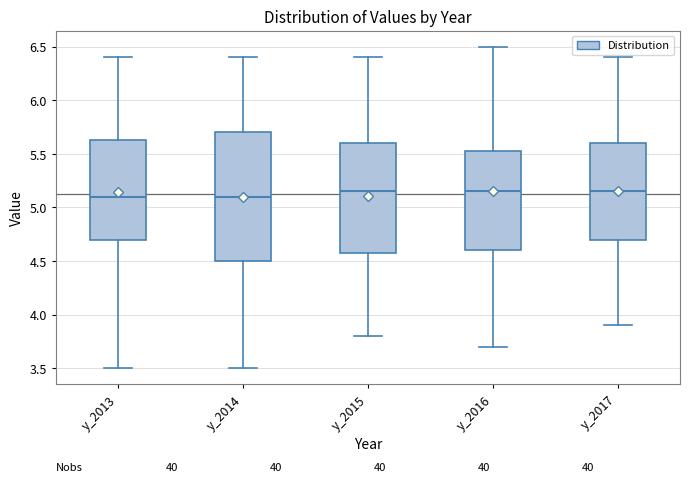

Comparing the boxes themselves (not the whiskers), which one is the tallest?

y_2014